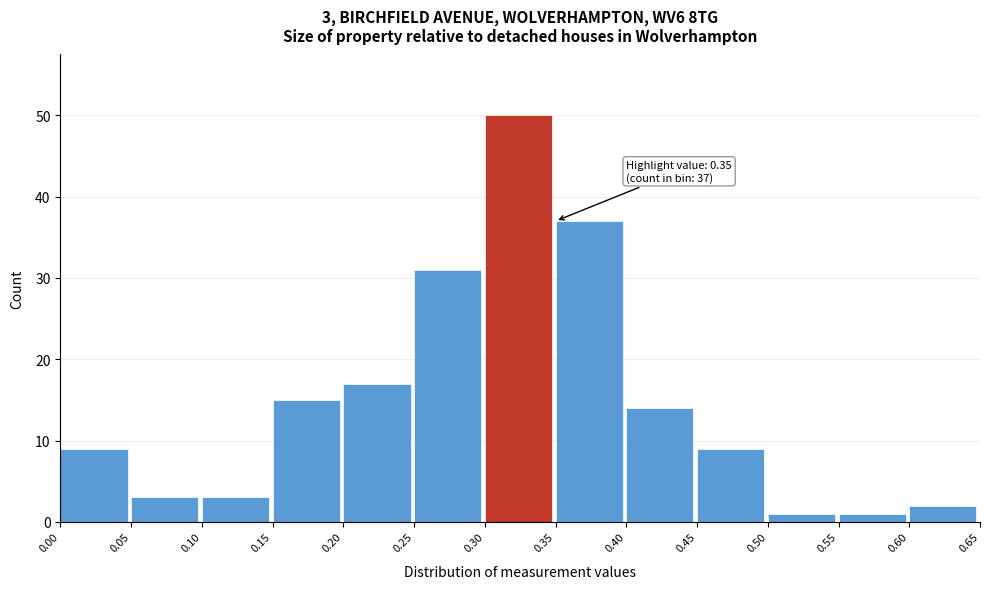

Over which range of the x-axis is the bar tallest?

0.30 to 0.35